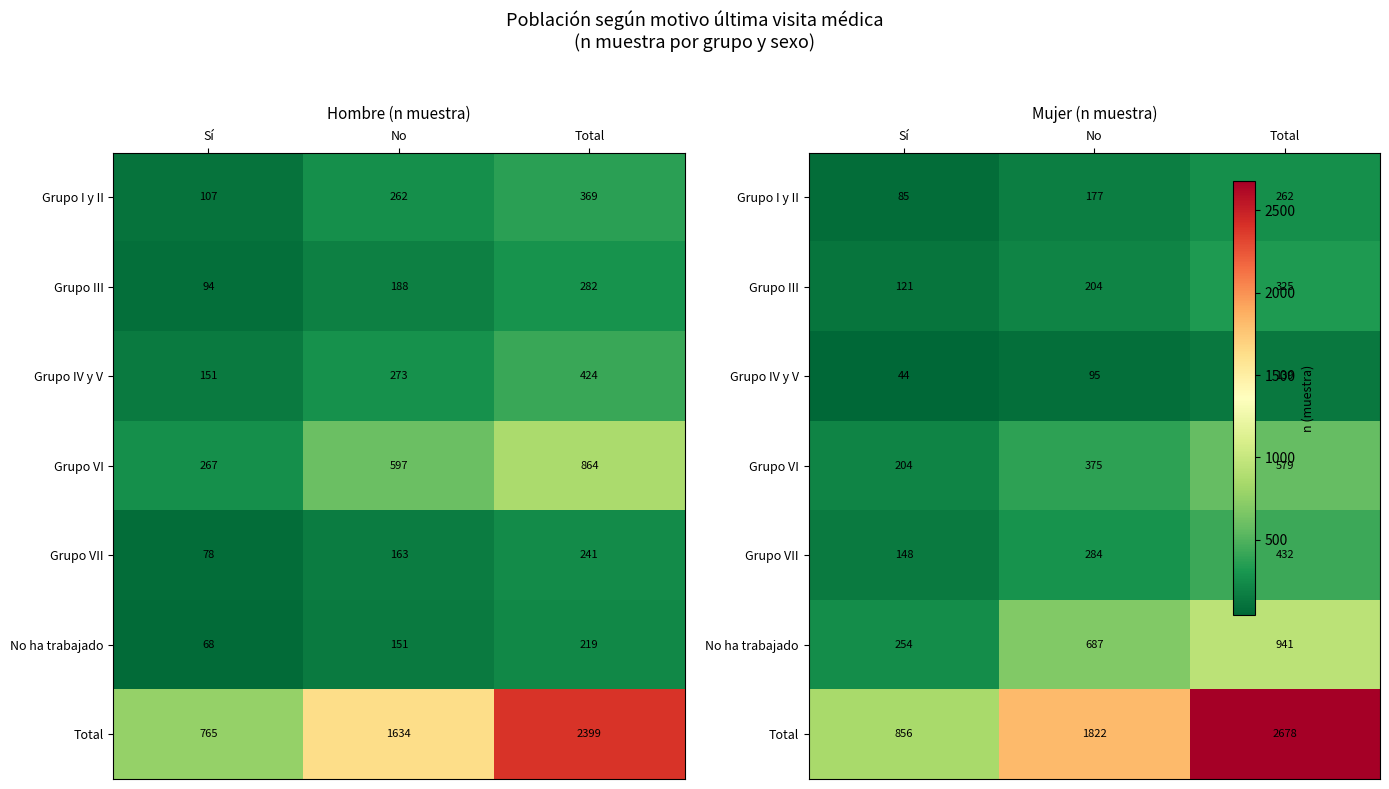

List the labels in order of Grupo VII value, largest first.

Total, No, Sí